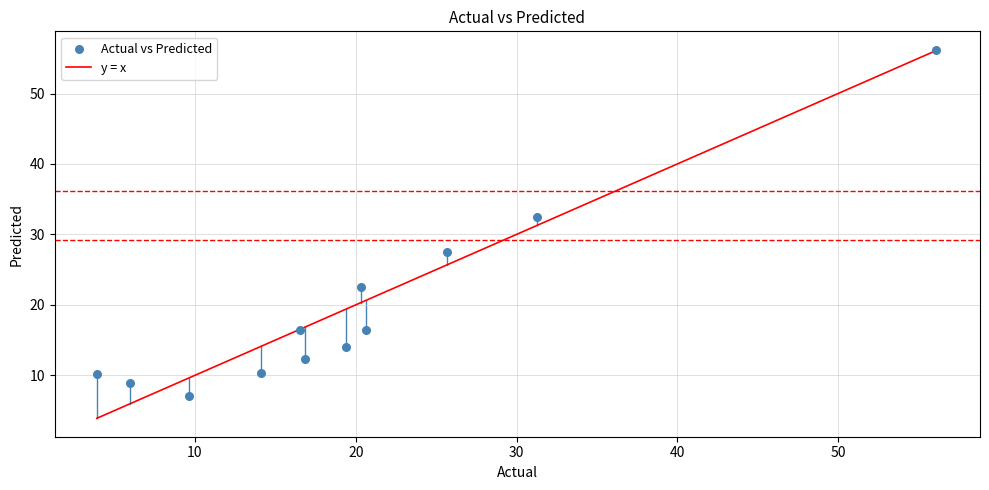

What Y value in the scatter plot is closest to 31?

32.5